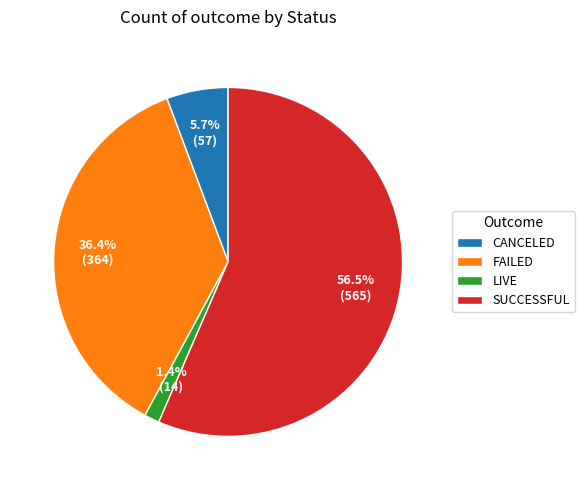

Which category accounts for the majority?

SUCCESSFUL